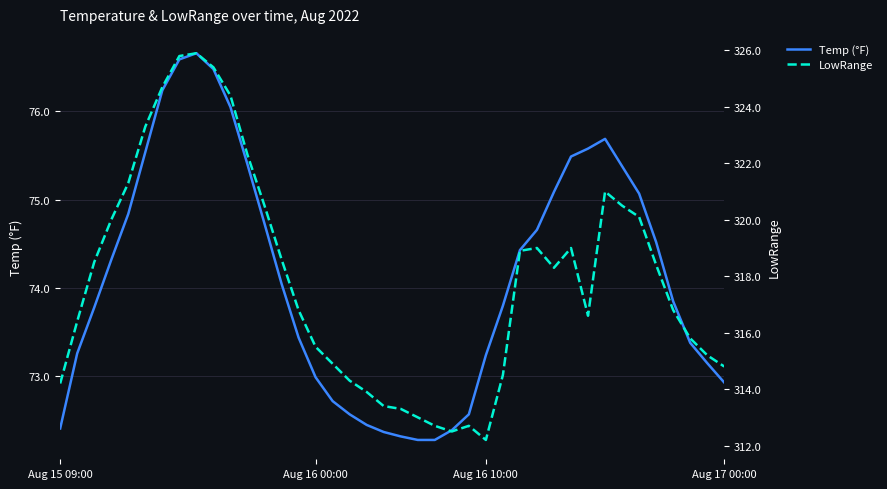

Rank the series at 17 from highest to lowest value.

LowRange, Temp (°F)